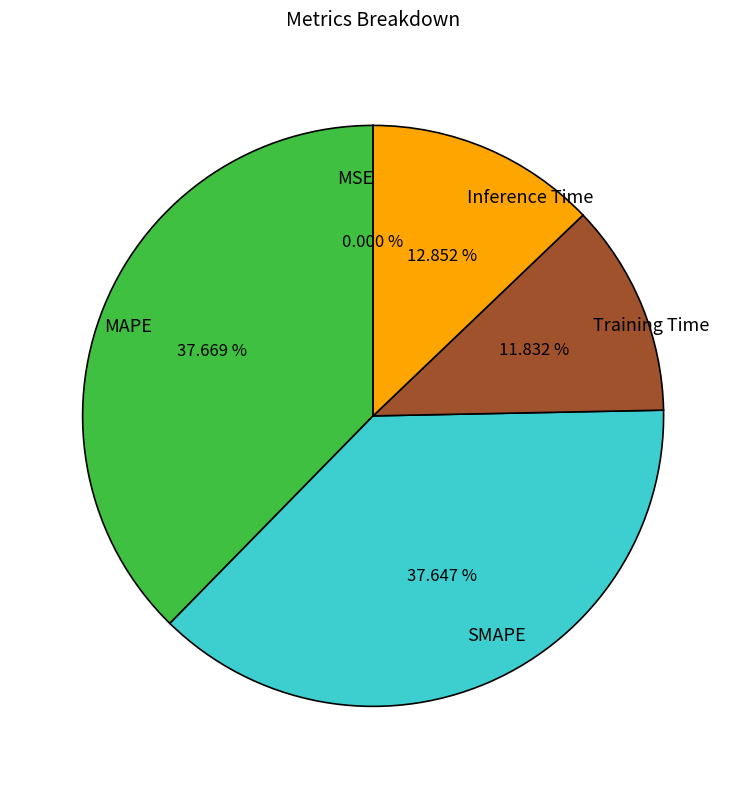

Is there a majority slice in this chart?

No